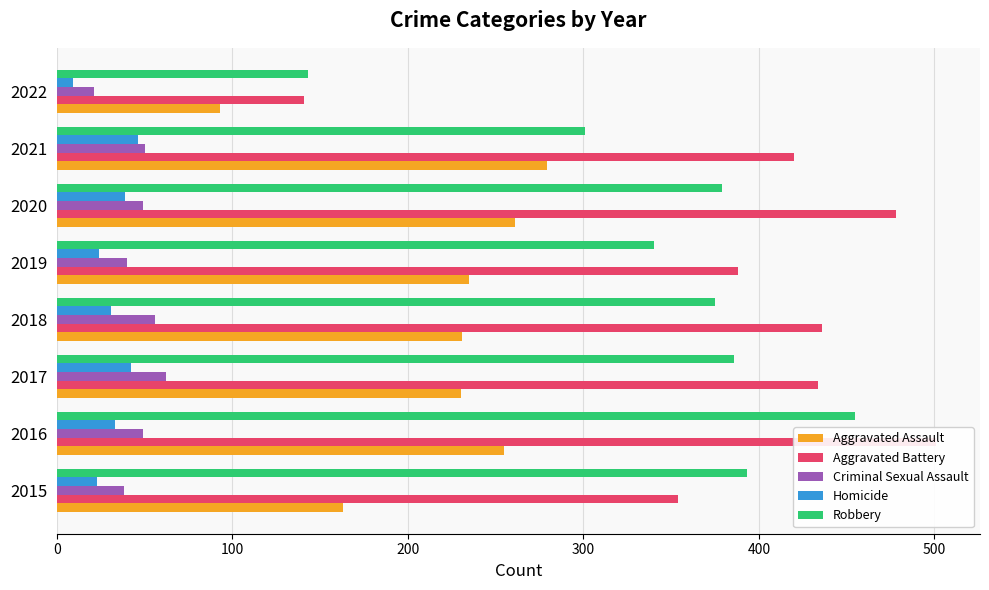

What is the average value of the Homicide series?

31